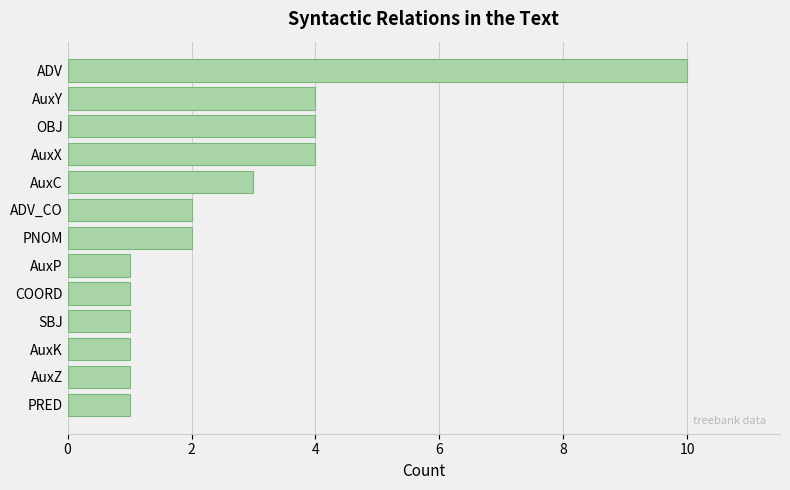

The value at PNOM is 3. True or false?

False